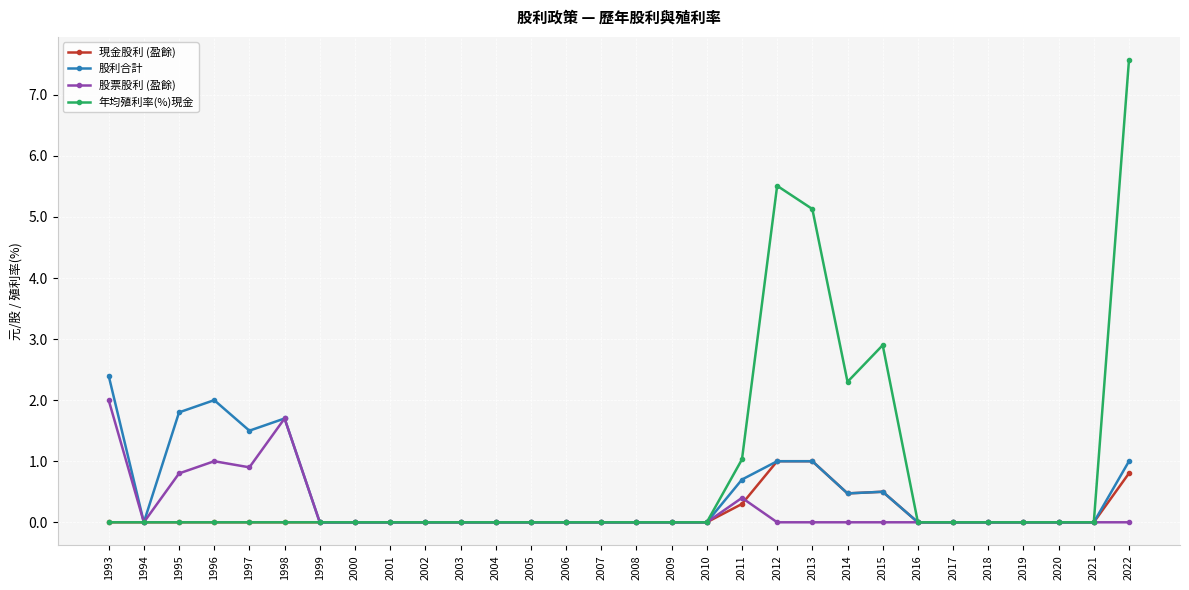

Is it true that 股利合計 equals 0.0 at 1994?

True